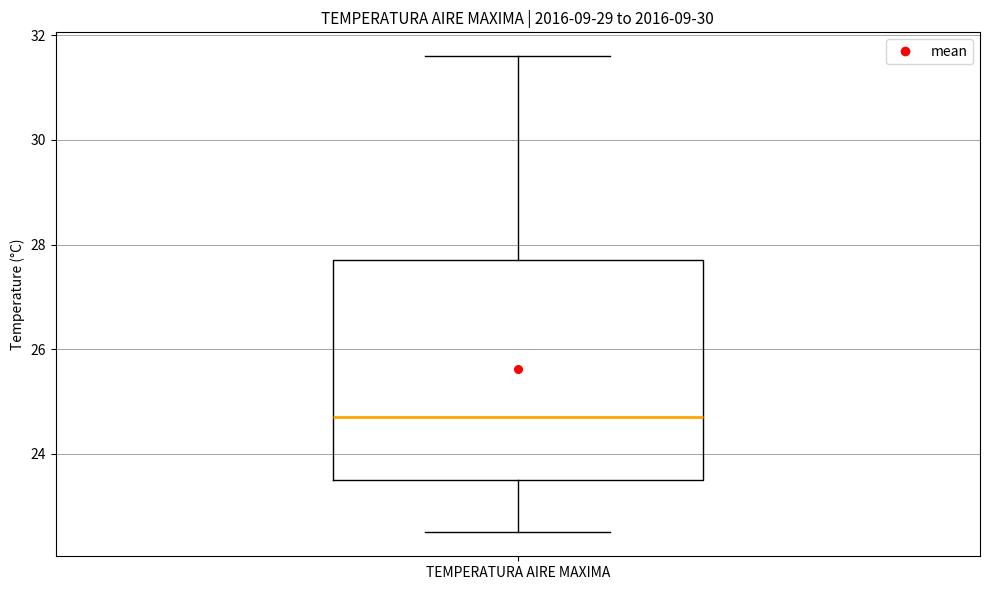

Transcribe this box plot: give where the median line is, the range the box spans, and where the two whiskers end, as read against the y-axis. The values are not printed on the chart, so give them approximately, as read against the axis.

median 24.8, box 23.6 to 27.8, whiskers 22.6 to 31.6